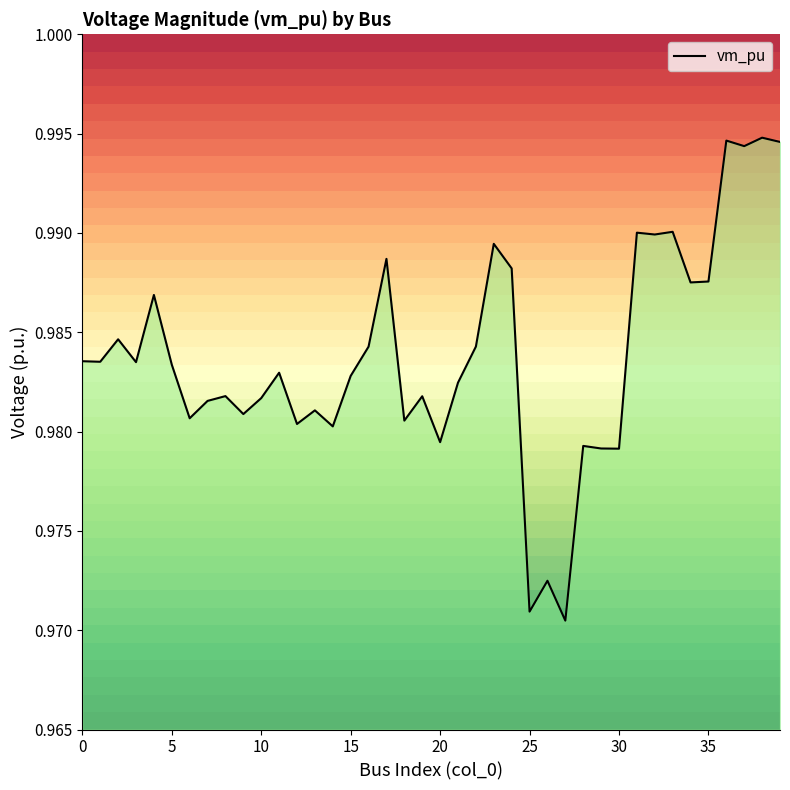

Which category has the lowest value across all series?

27